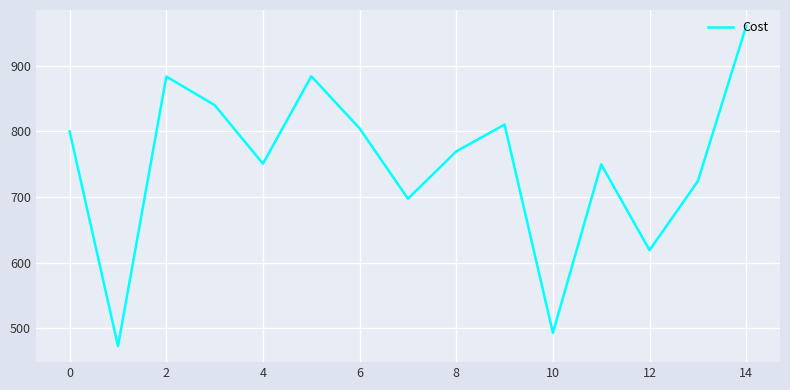

What is the difference between the maximum and minimum values?

488.2